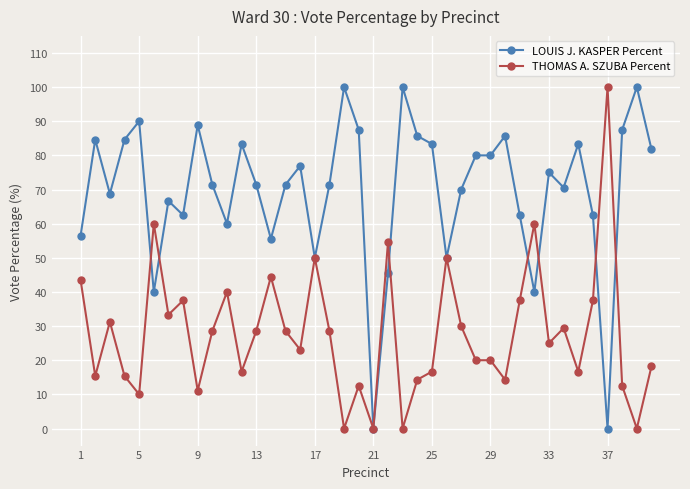

List the series in order of their overall mean, lowest first.

THOMAS A. SZUBA Percent, LOUIS J. KASPER Percent